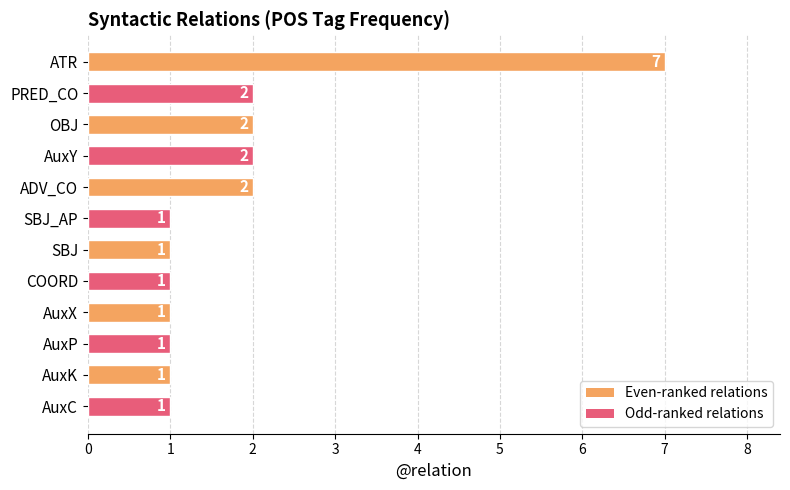

The chart shows a value of 2 at OBJ. True or false?

True